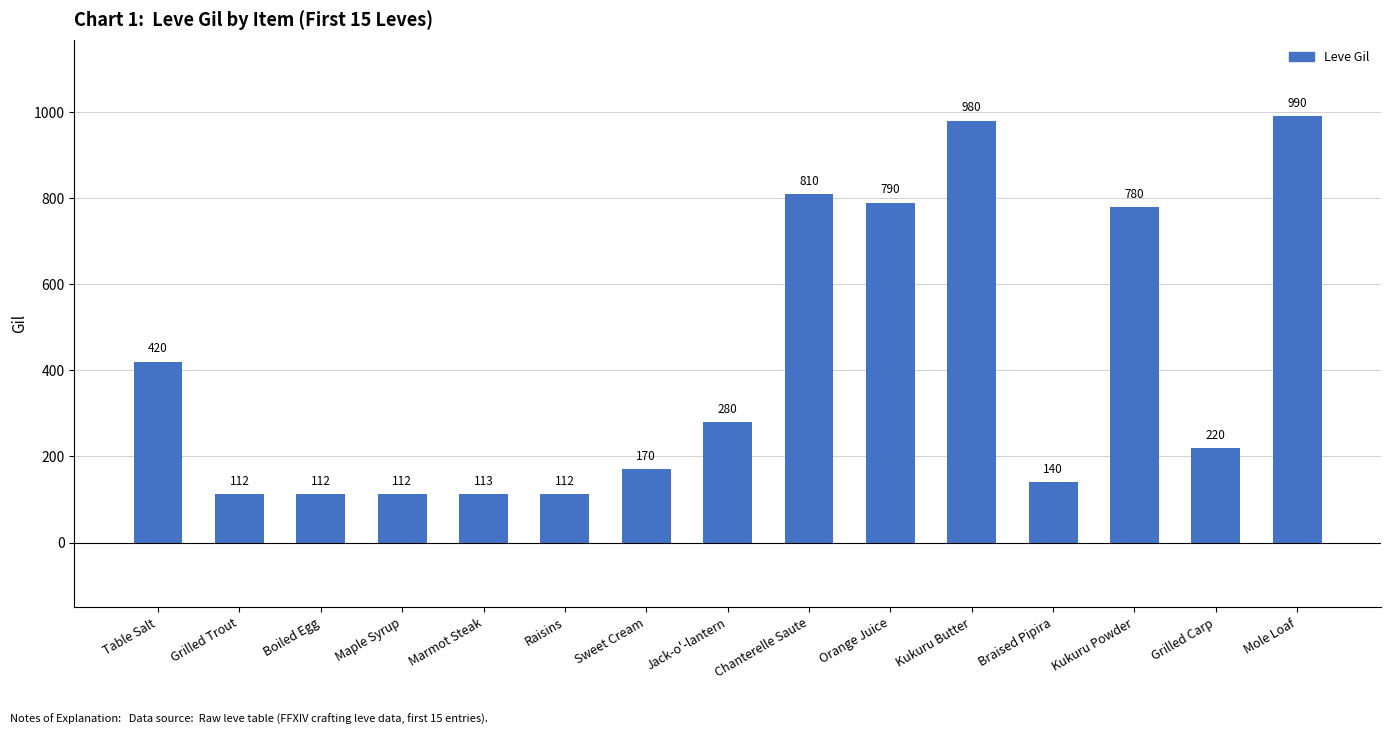

What is the label of the 14th bar from the left?

Grilled Carp